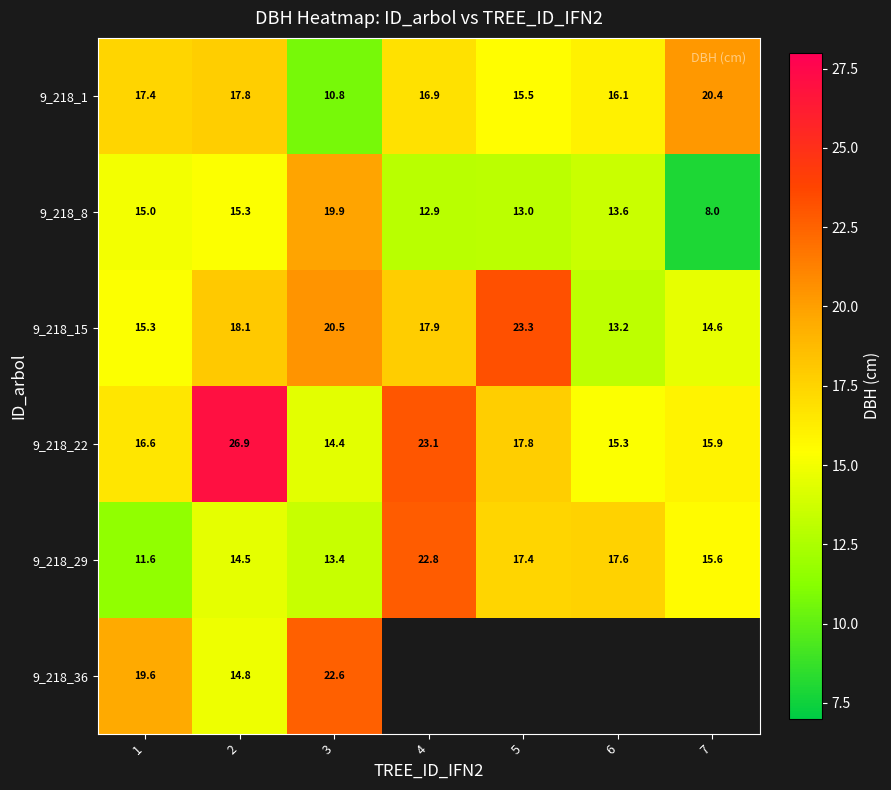

What is the lowest value of the 9_218_1 series?

10.8